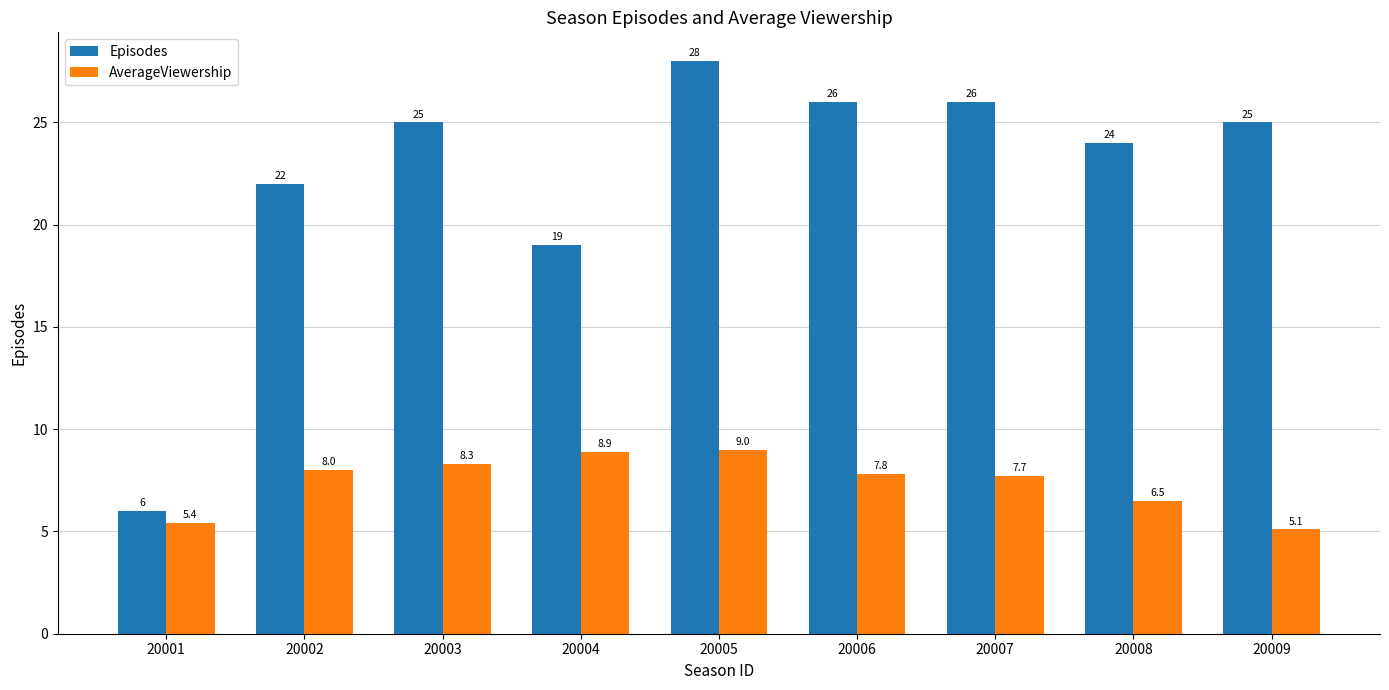

What is the difference between the highest and lowest values at 20002?

14.0